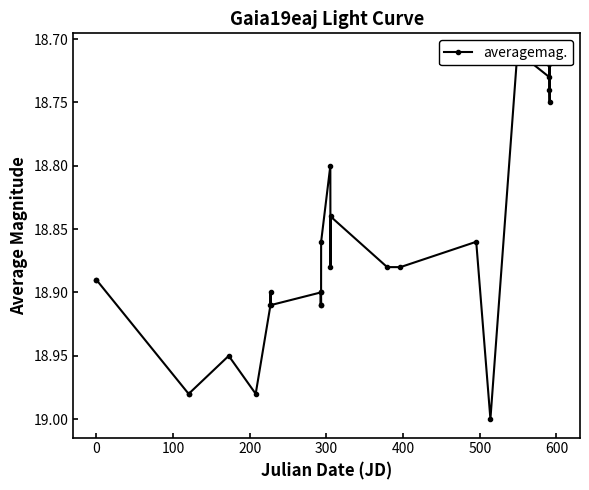

How many interior local peaks (higher than both neighbors) does the data have?

8